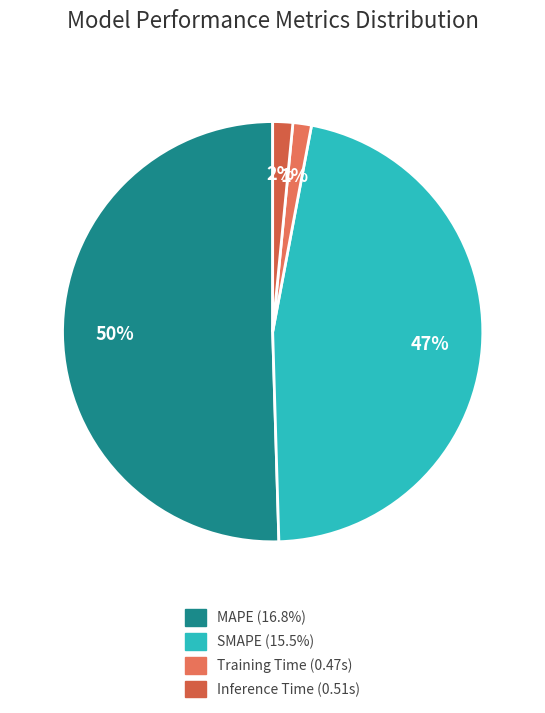

Which category has the smallest portion of the pie?

Training Time